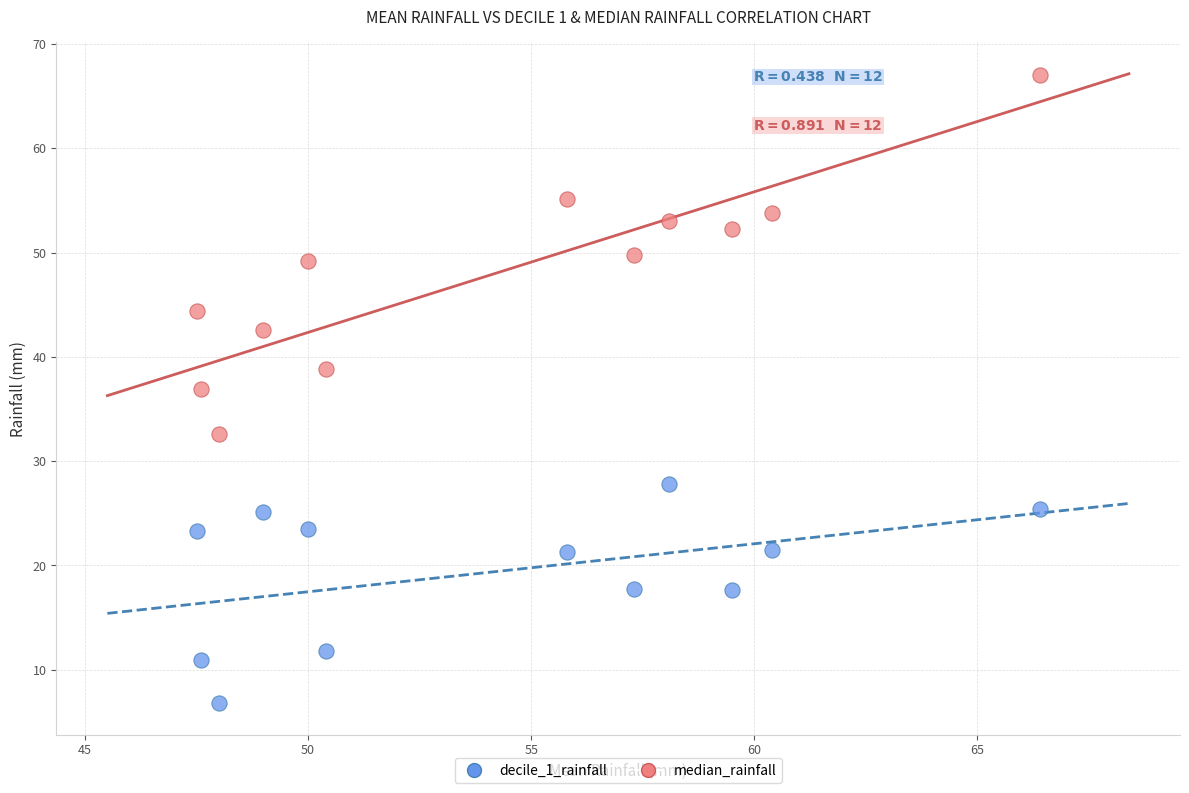

Across all series, what Y value is closest to 36?

36.9